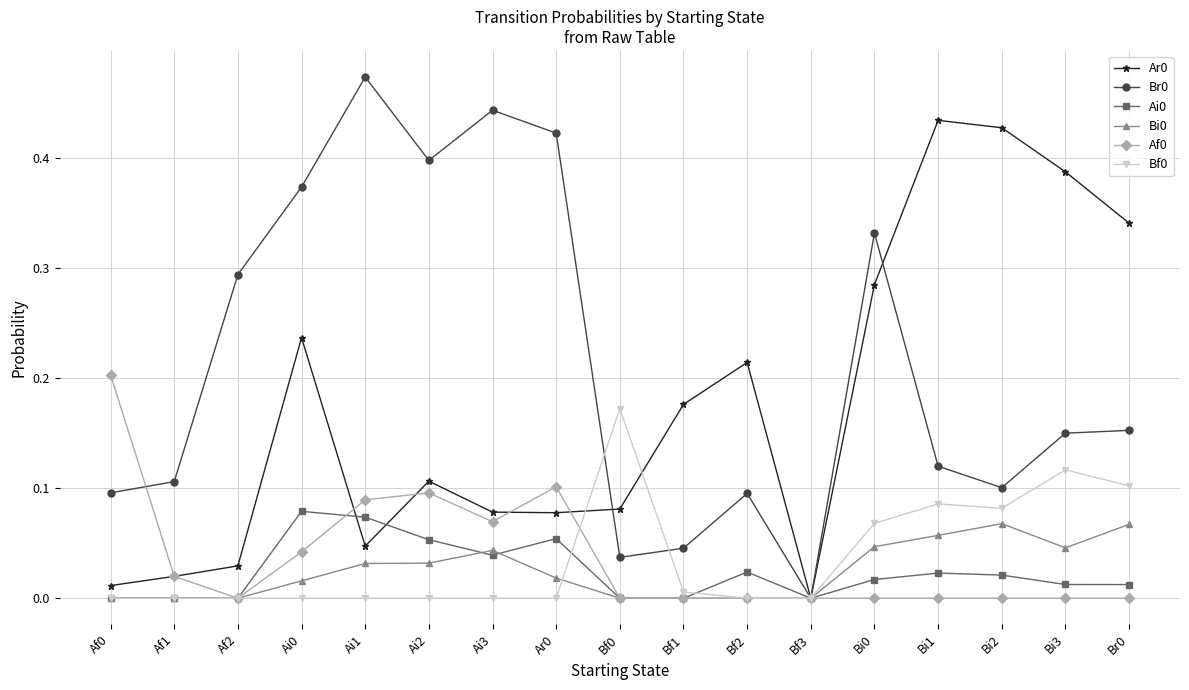

What position from the left is Ai0?

4